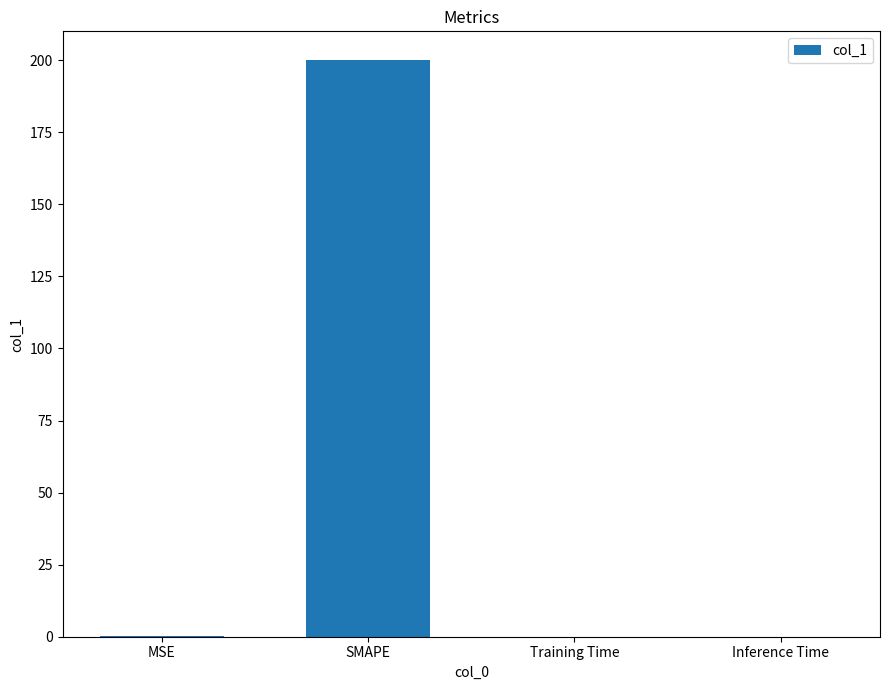

Are the bars horizontal?

No